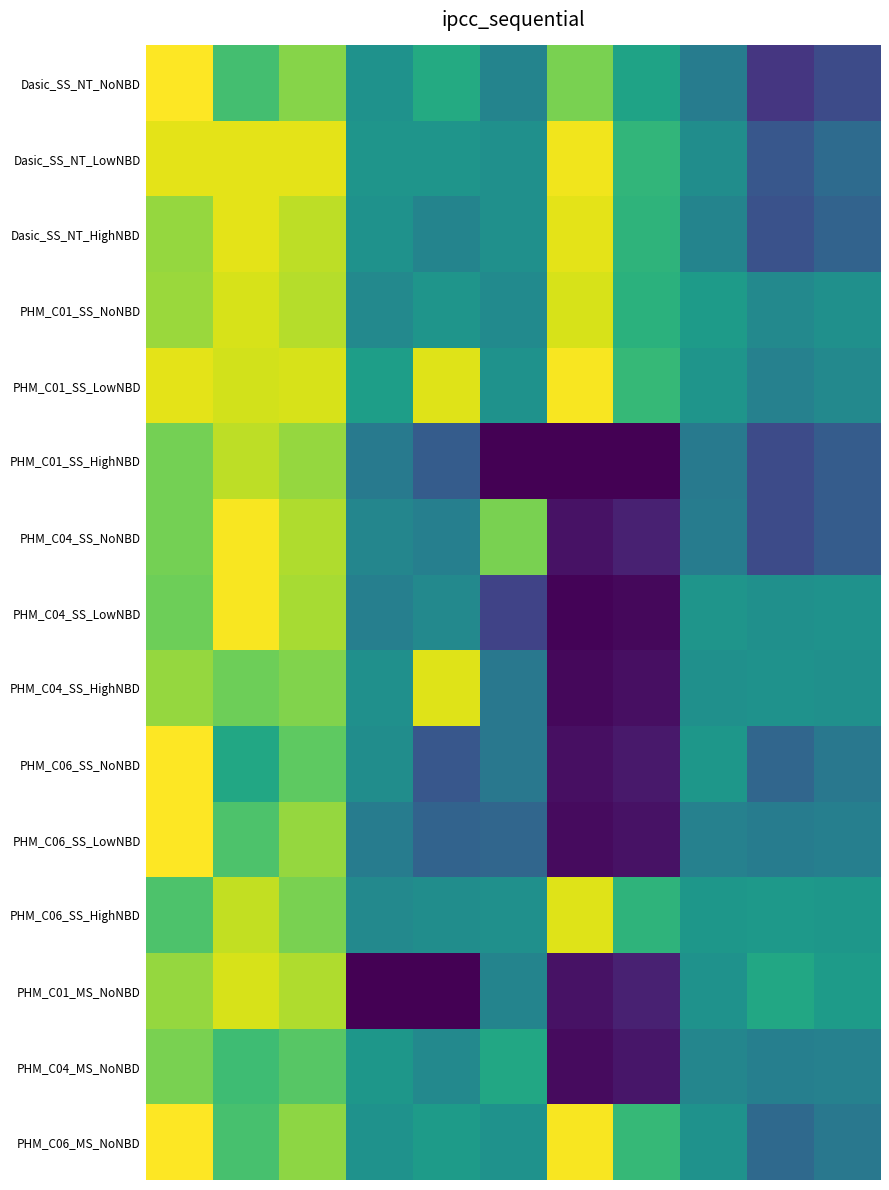

Which series has the widest spread of values?

PHM_C04_SS_LowNBD